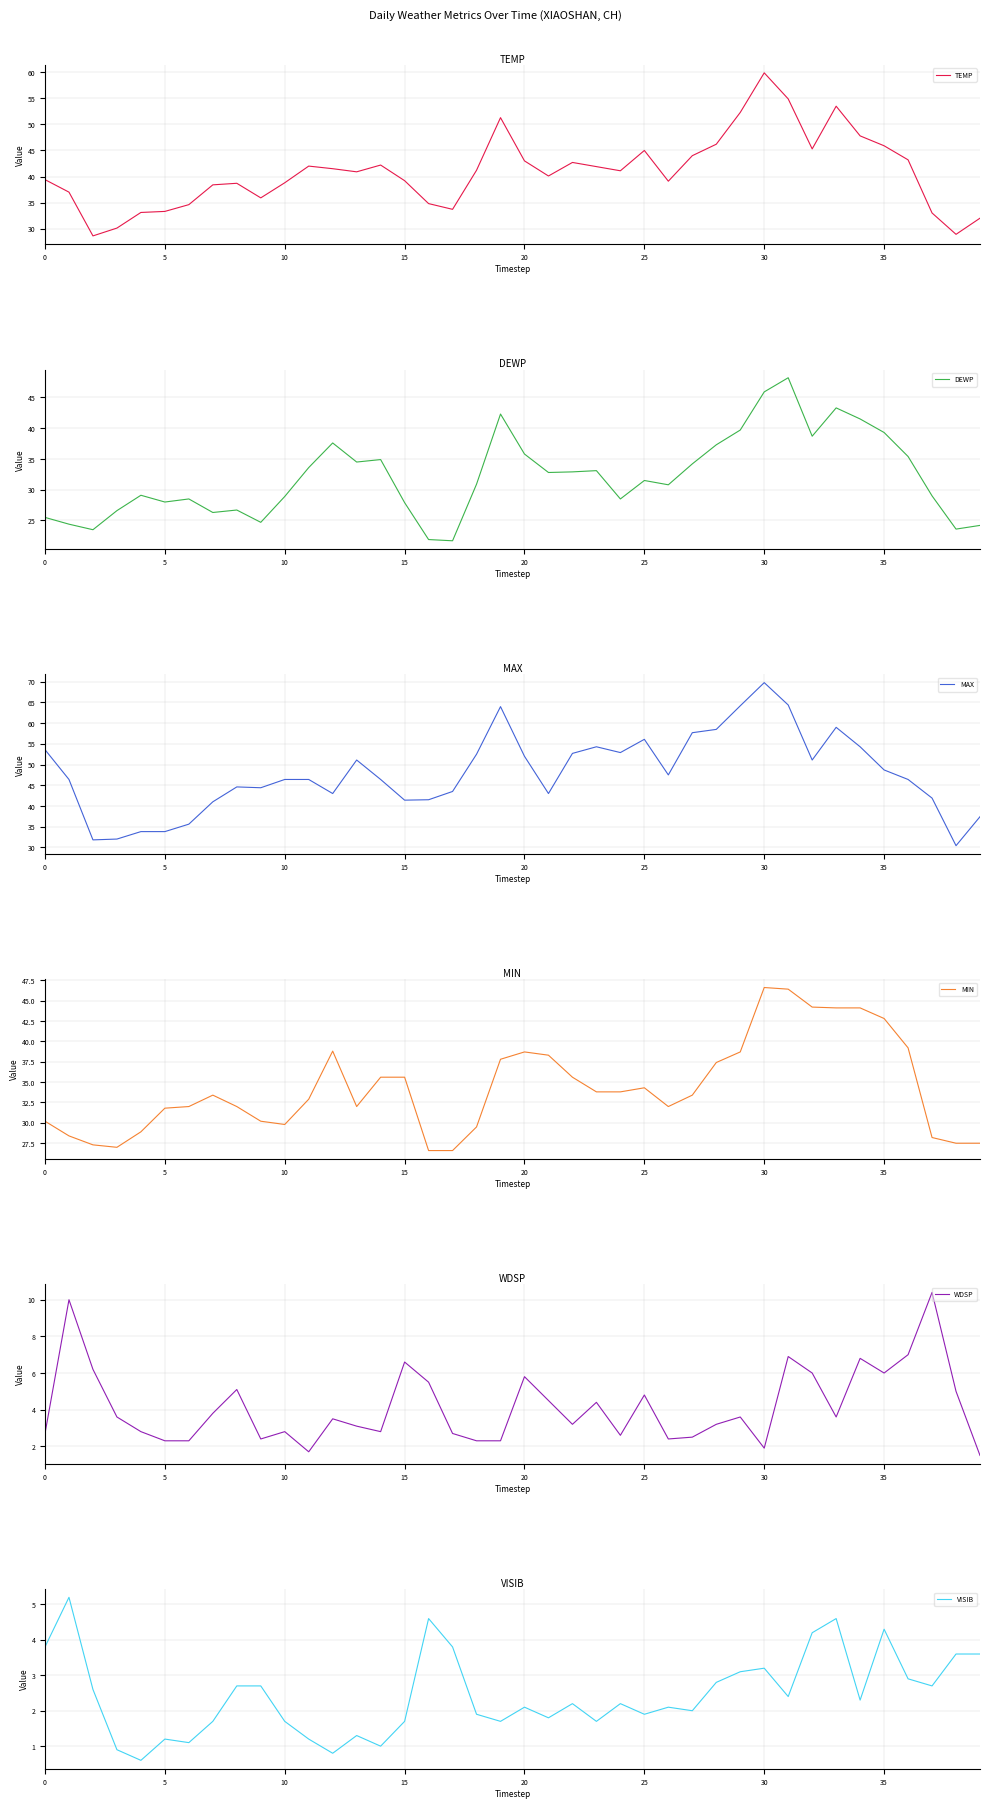

Reading left to right, transcribe all the data shown in this chart.

TEMP: 39.4	37.0	28.6	30.1	33.1	33.3	34.6	38.4	38.7	35.9	38.8	42.0	41.5	40.9	42.2	39.2	34.8	33.7	41.2	51.3	43.0	40.1	42.7	41.9	41.1	45.0	39.1	44.0	46.2	52.3	59.9	54.9	45.3	53.5	47.8	45.9	43.2	33.0	28.9	32.0
DEWP: 25.5	24.4	23.5	26.6	29.1	28.0	28.5	26.3	26.7	24.7	28.9	33.6	37.6	34.5	34.9	27.9	21.9	21.7	30.9	42.3	35.8	32.8	32.9	33.1	28.5	31.5	30.8	34.2	37.3	39.7	45.9	48.2	38.7	43.3	41.5	39.3	35.4	29.0	23.6	24.2
MAX: 53.6	46.4	31.8	32.0	33.8	33.8	35.6	41.0	44.6	44.4	46.4	46.4	43.0	51.1	46.4	41.4	41.5	43.5	52.5	64.0	52.0	43.0	52.7	54.3	52.9	56.1	47.5	57.7	58.5	64.2	69.8	64.4	51.1	59.0	54.3	48.7	46.4	41.9	30.4	37.4
MIN: 30.2	28.4	27.3	27.0	28.9	31.8	32.0	33.4	32.0	30.2	29.8	32.9	38.8	32.0	35.6	35.6	26.6	26.6	29.5	37.8	38.7	38.3	35.6	33.8	33.8	34.3	32.0	33.4	37.4	38.7	46.6	46.4	44.2	44.1	44.1	42.8	39.2	28.2	27.5	27.5
WDSP: 2.7	10.0	6.2	3.6	2.8	2.3	2.3	3.8	5.1	2.4	2.8	1.7	3.5	3.1	2.8	6.6	5.5	2.7	2.3	2.3	5.8	4.5	3.2	4.4	2.6	4.8	2.4	2.5	3.2	3.6	1.9	6.9	6.0	3.6	6.8	6.0	7.0	10.4	5.0	1.5
VISIB: 3.8	5.2	2.6	0.9	0.6	1.2	1.1	1.7	2.7	2.7	1.7	1.2	0.8	1.3	1.0	1.7	4.6	3.8	1.9	1.7	2.1	1.8	2.2	1.7	2.2	1.9	2.1	2.0	2.8	3.1	3.2	2.4	4.2	4.6	2.3	4.3	2.9	2.7	3.6	3.6